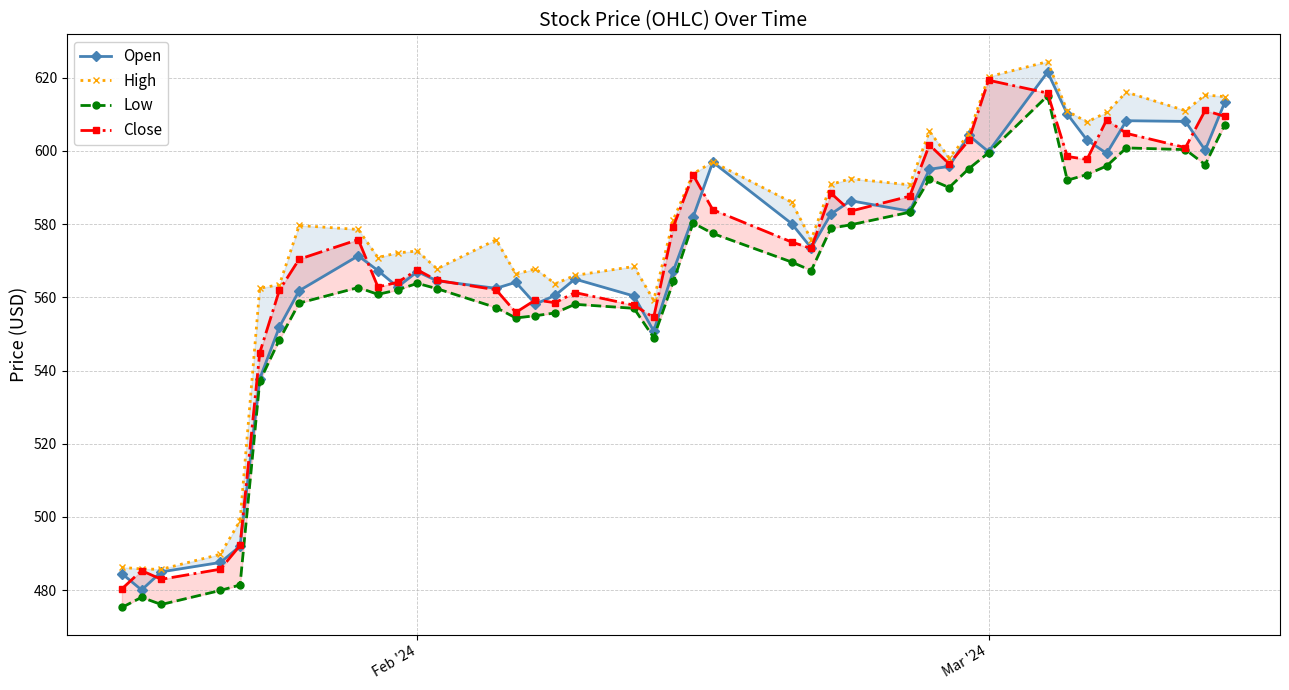

What is the difference between the second highest and second lowest values in the High series?

134.5